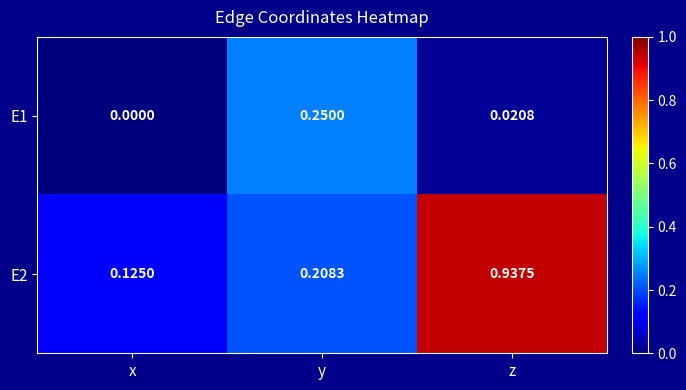

List the labels in order of E2 value, largest first.

z, y, x